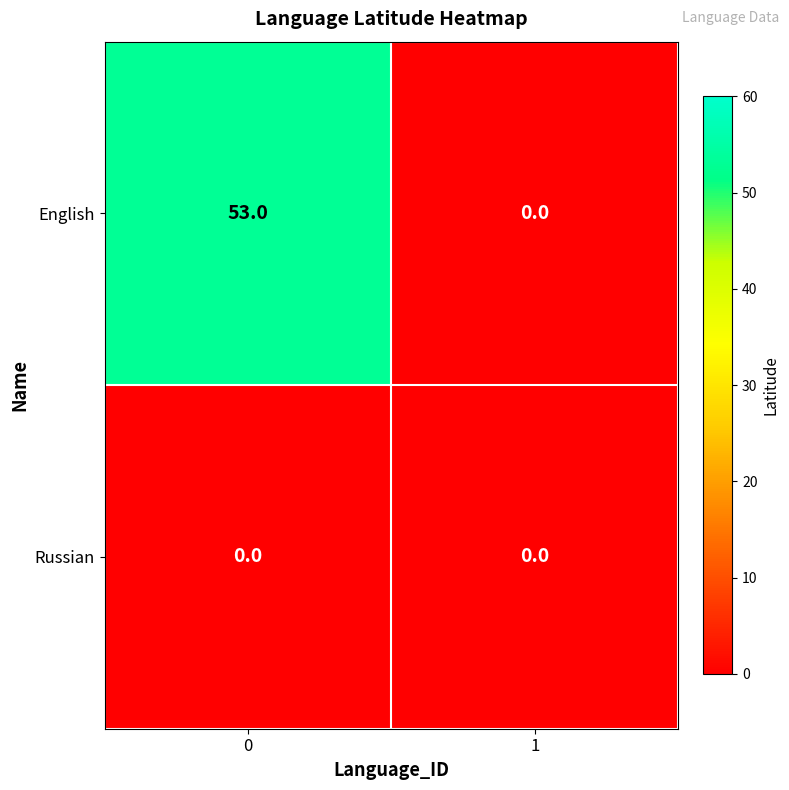

What is the maximum value shown in the chart?

53